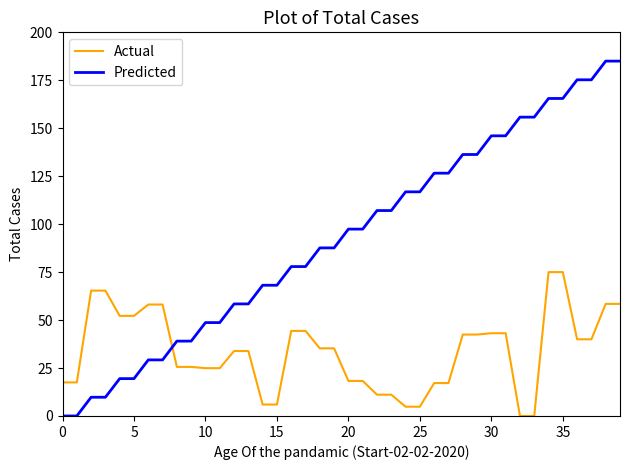

What is the maximum value shown in the chart?

185.0